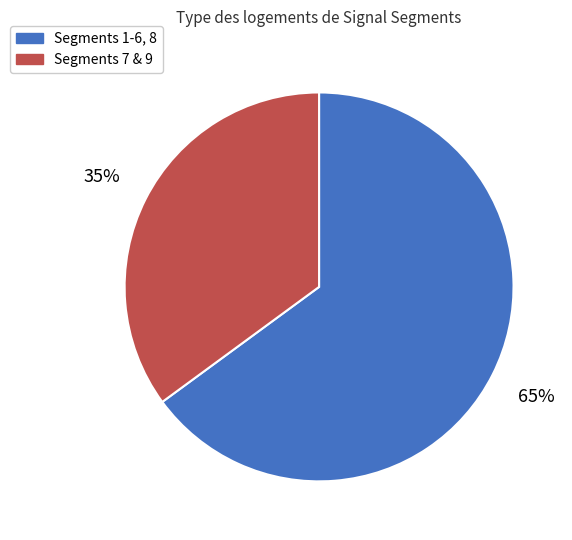

To the nearest percent, what percentage of the pie is Segments 1-6, 8?

65%